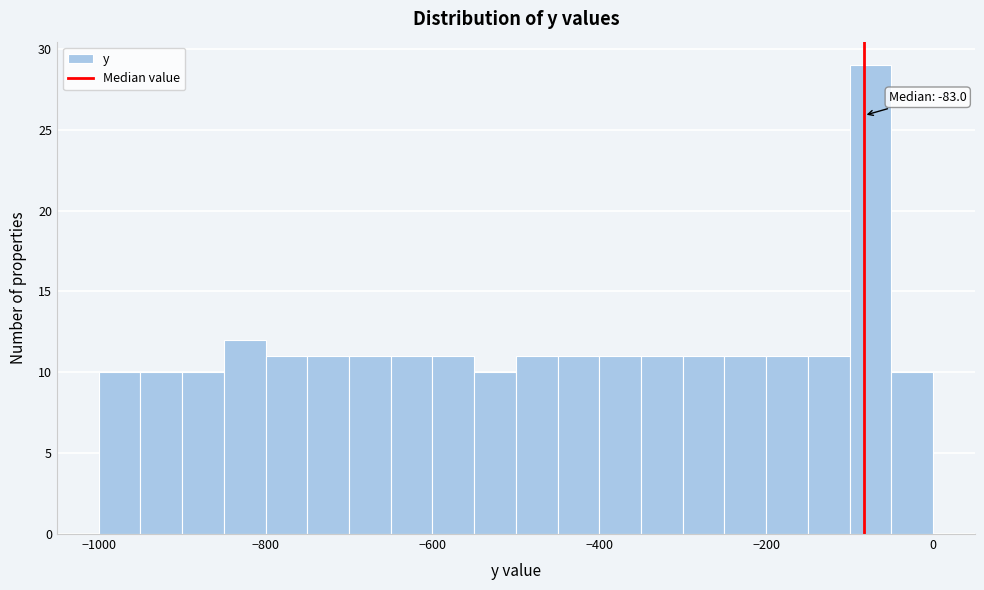

Read against the x-axis, roughly where is the centre of the tallest bar?

-80